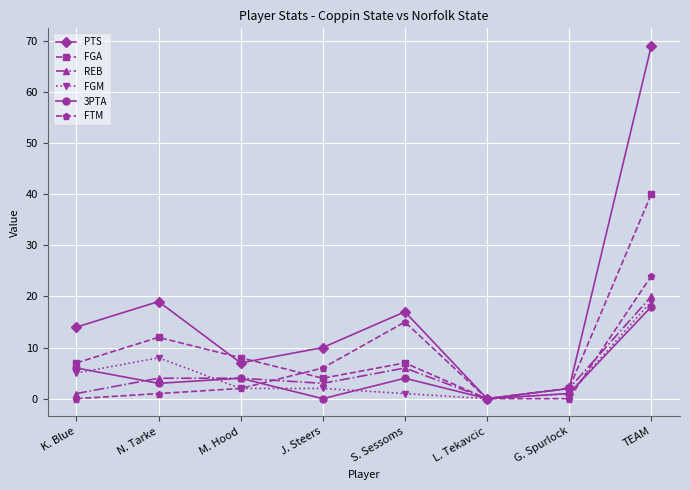

At which label is FGM closest to 9?

N. Tarke